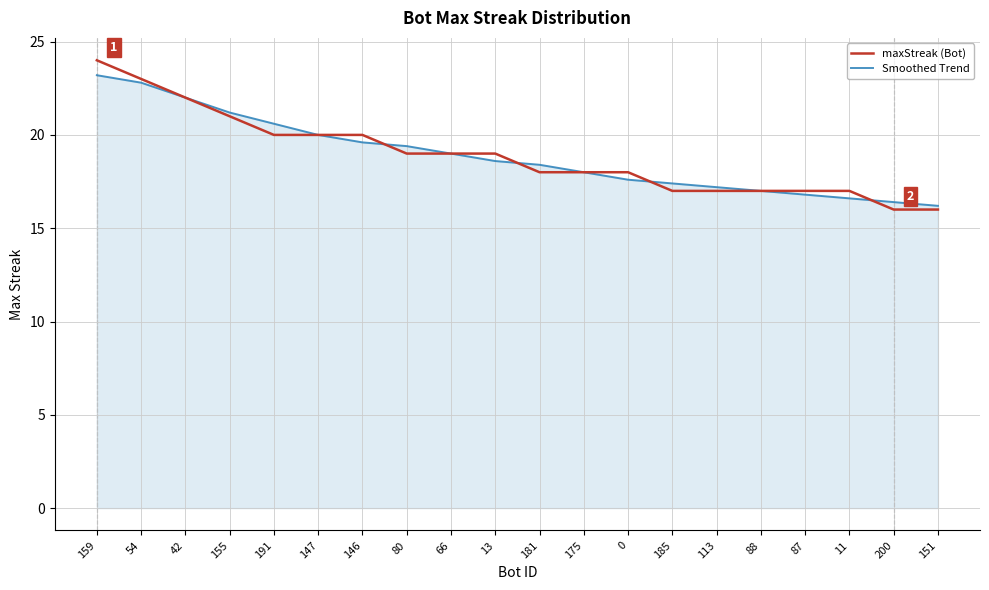

Rank the series by their maximum value, from highest to lowest.

maxStreak (Bot), Smoothed Trend